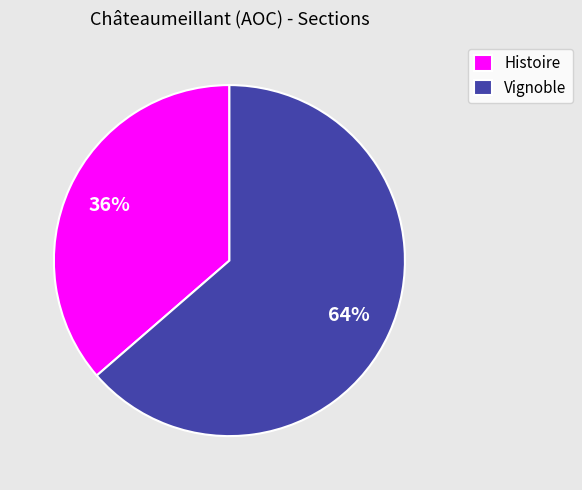

Between Histoire and Vignoble, which is larger?

Vignoble